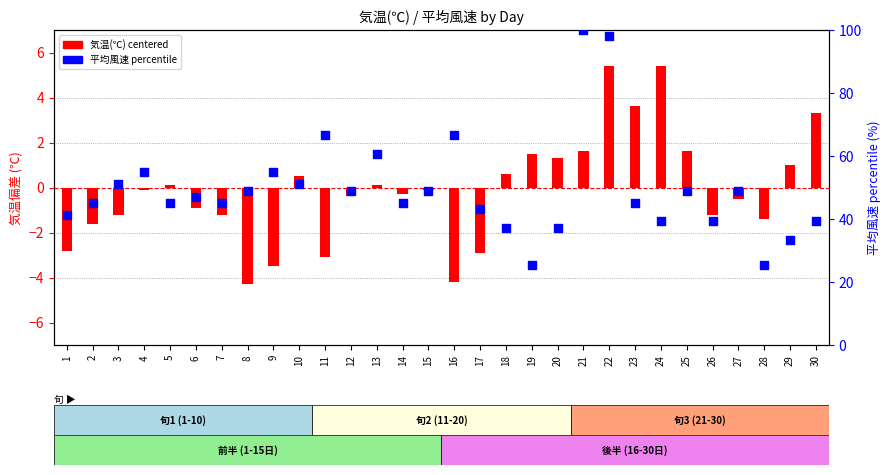

What are all the series names shown in the legend?

気温(℃) centered, 平均風速 percentile